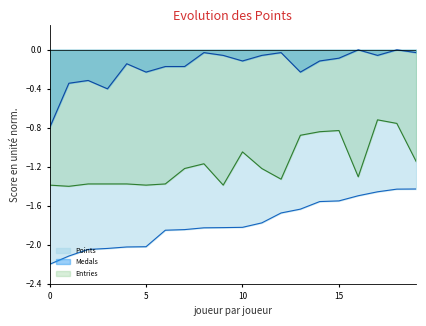

Rank the series by their maximum value, from highest to lowest.

Medals, Entries, Points